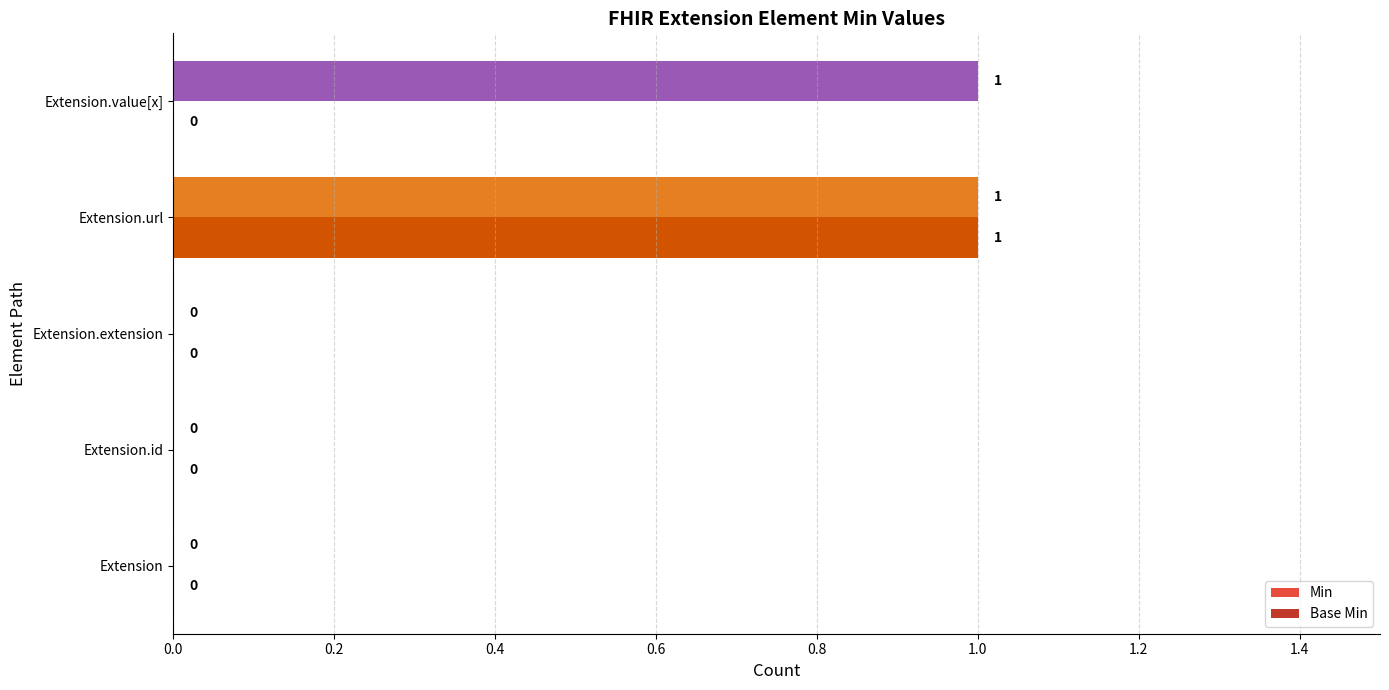

At which category is the sum across all series the highest?

Extension.url